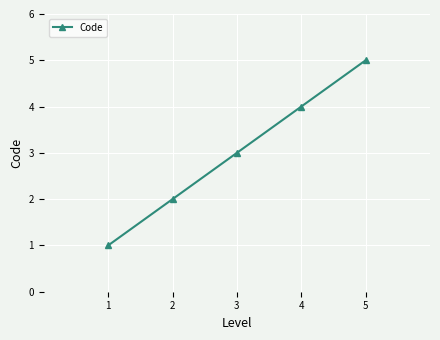

What is the smallest value displayed?

1